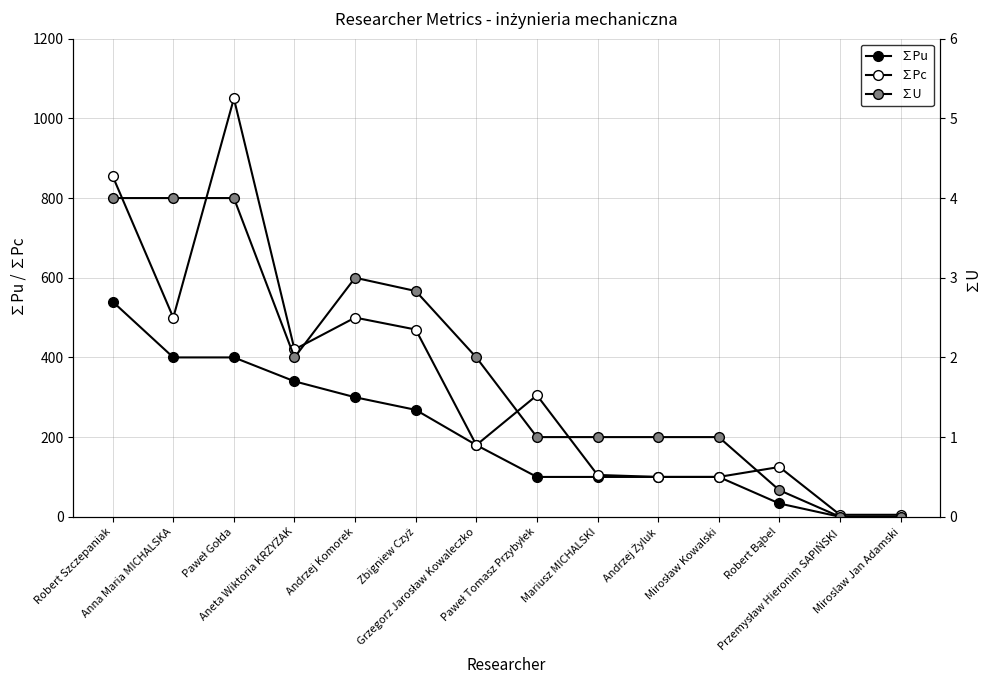

Reading right to left, what are all the values shown in this chart?

∑Pu: 0.0	0.0	33.3	100.0	100.0	100.0	100.0	180.0	268.3	300.0	340.0	400.0	400.0	540.0
∑Pc: 5.0	5.0	125.0	100.0	100.0	105.0	305.0	180.0	470.0	500.0	420.0	1050.0	500.0	855.0
∑U: 0.0	0.0	0.3	1.0	1.0	1.0	1.0	2.0	2.8	3.0	2.0	4.0	4.0	4.0